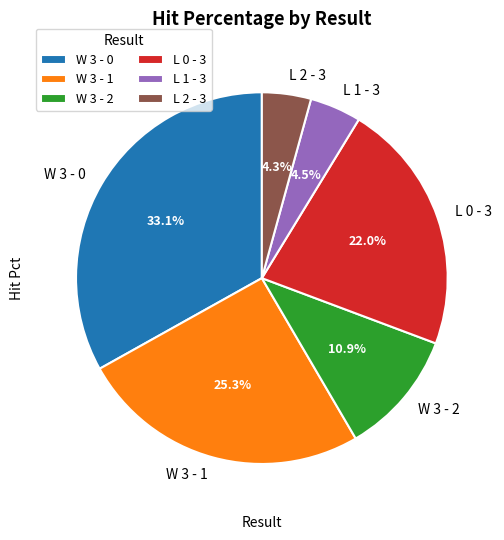

Does W 3 - 0 represent more than half of the total?

No